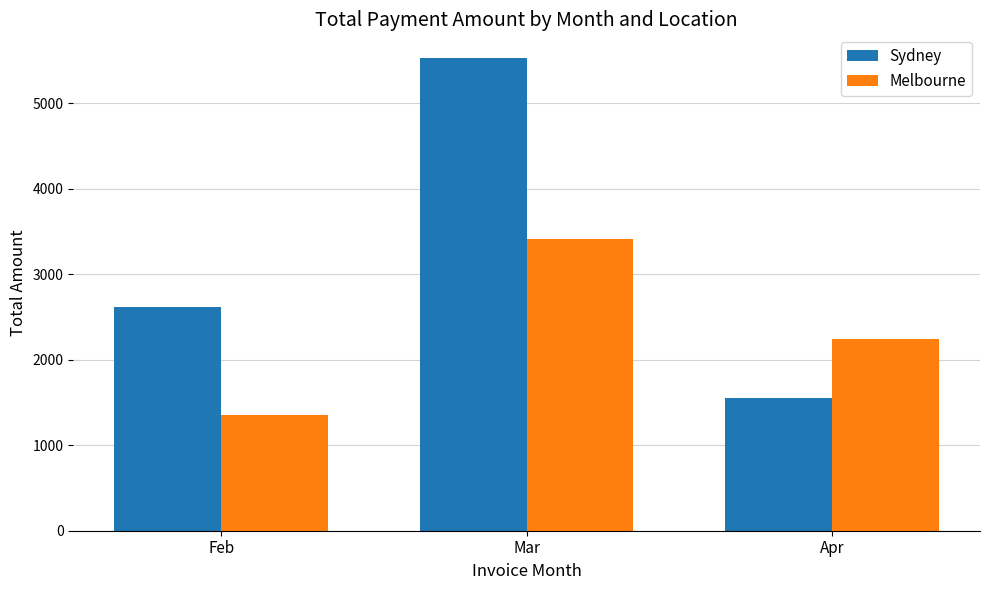

Reading left to right, list all the values displayed in this chart.

Sydney: 2622.1	5531.2	1554.3
Melbourne: 1349.4	3407.7	2238.6